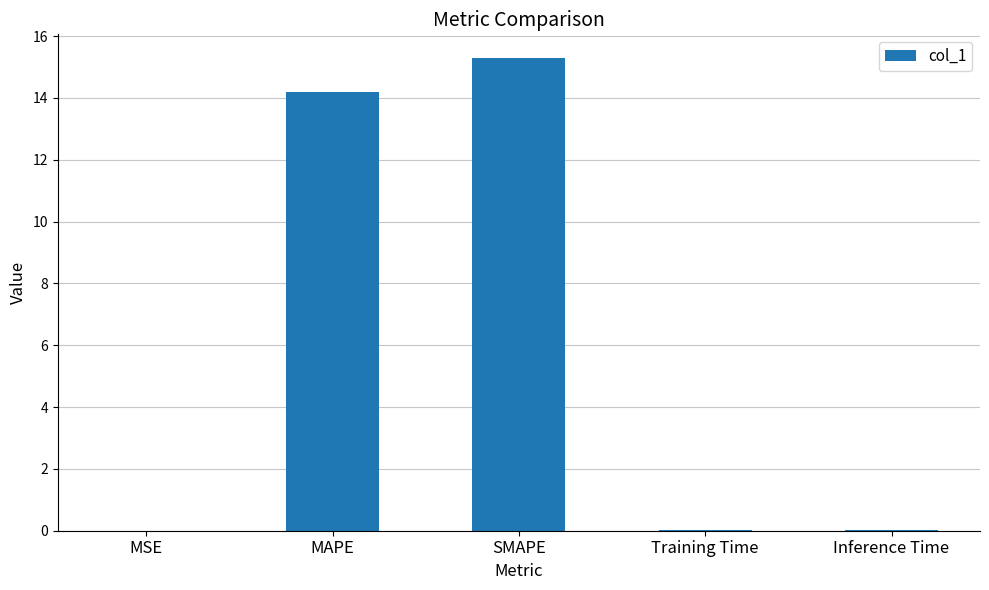

Are the bars horizontal?

No